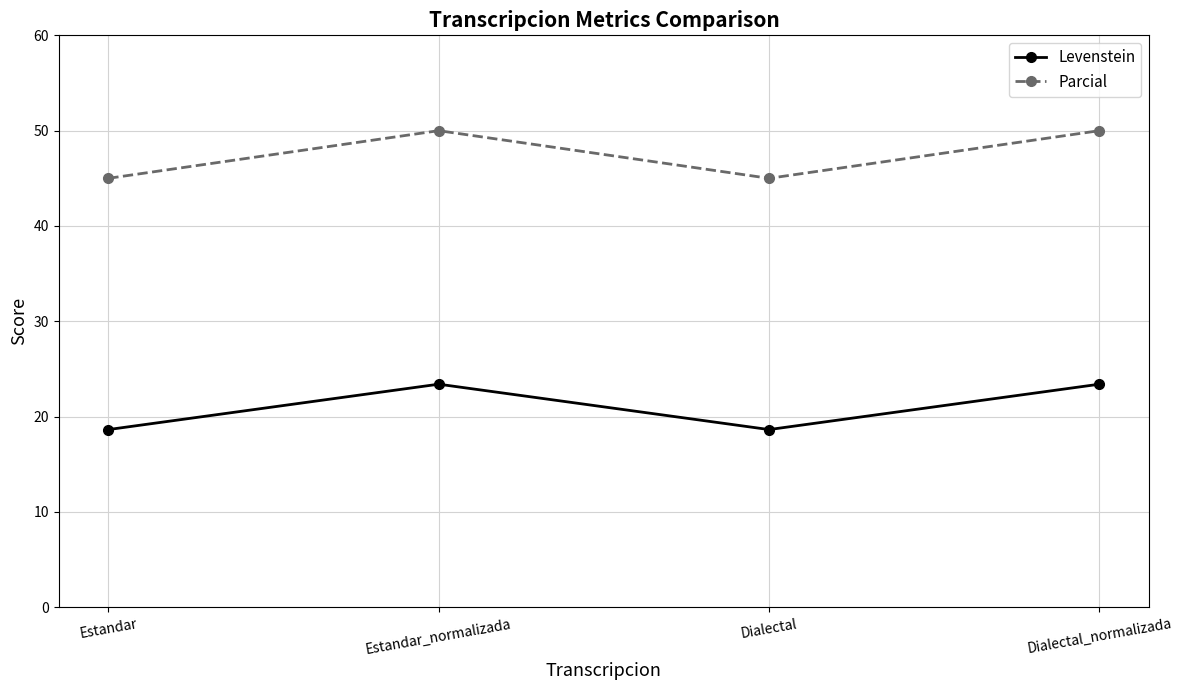

What is the highest value of the Parcial series?

50.0